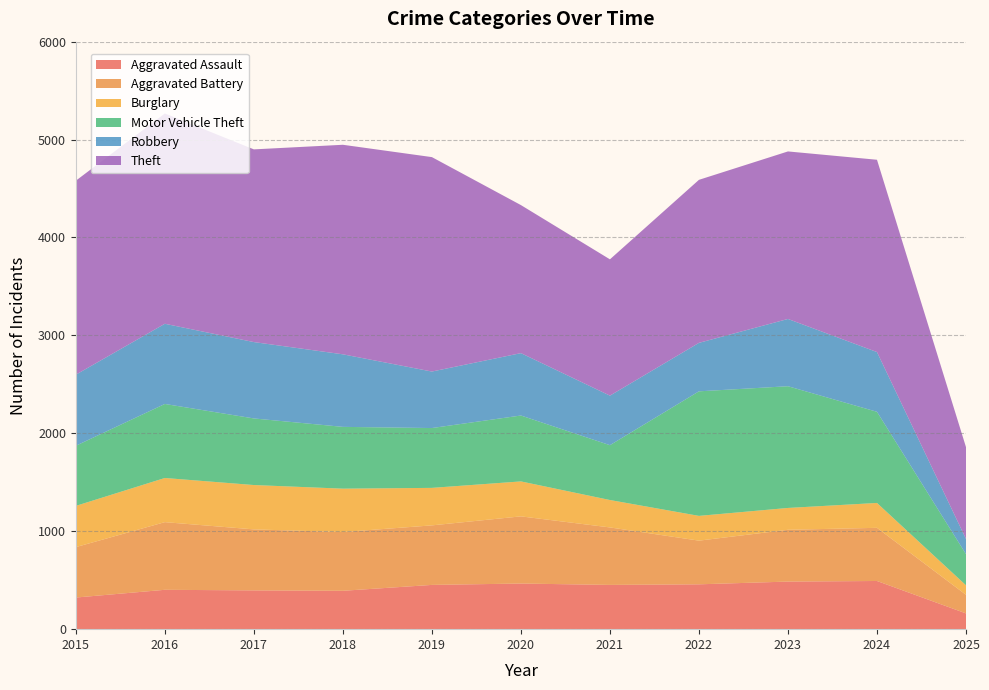

Reading right to left, extract all data points from this chart.

Aggravated Assault: 2025=161	2024=492	2023=486	2022=458	2021=452	2020=466	2019=452	2018=392	2017=396	2016=402	2015=323
Aggravated Battery: 2025=190	2024=543	2023=529	2022=446	2021=587	2020=686	2019=608	2018=600	2017=623	2016=691	2015=515
Burglary: 2025=97	2024=254	2023=223	2022=253	2021=280	2020=357	2019=383	2018=443	2017=453	2016=451	2015=421
Motor Vehicle Theft: 2025=318	2024=931	2023=1243	2022=1272	2021=560	2020=673	2019=611	2018=631	2017=680	2016=756	2015=614
Robbery: 2025=155	2024=610	2023=687	2022=495	2021=506	2020=637	2019=577	2018=741	2017=780	2016=819	2015=726
Theft: 2025=938	2024=1964	2023=1711	2022=1665	2021=1392	2020=1512	2019=2190	2018=2140	2017=1968	2016=2148	2015=1981